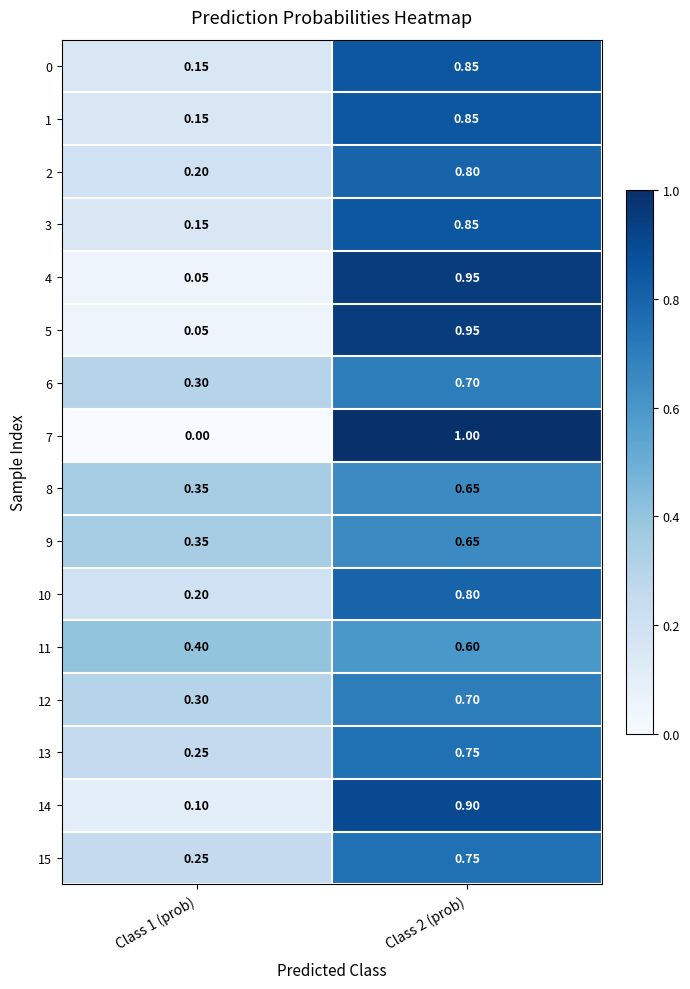

Is the value of 8 at Class 1 (prob) greater than the value of 10 at Class 2 (prob)?

No